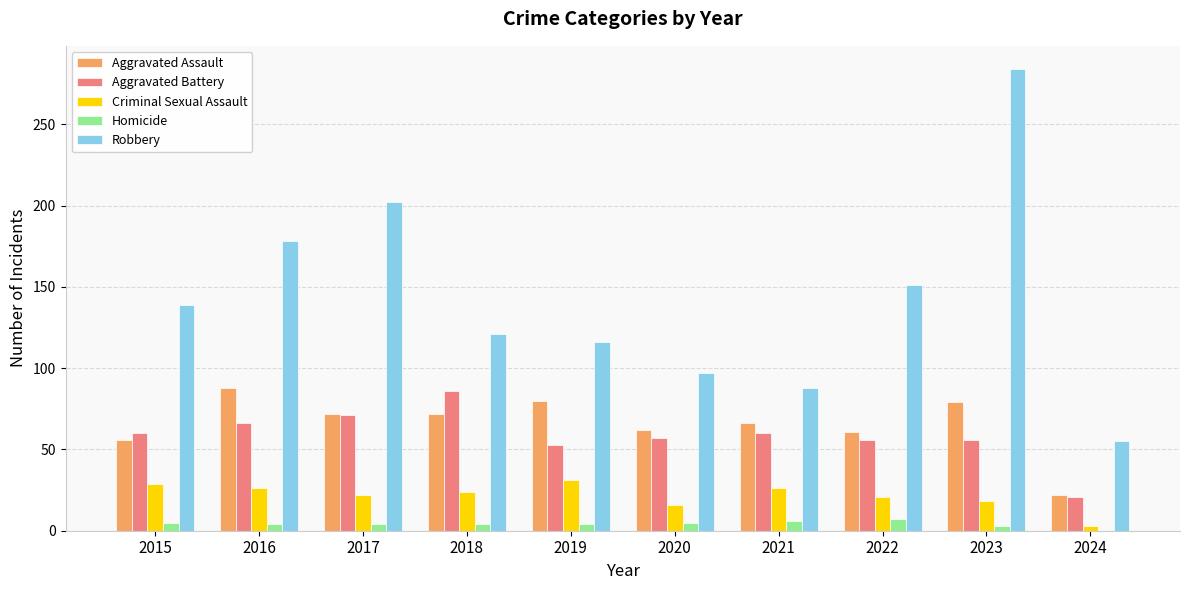

The value of Aggravated Battery at 2023 is 93. True or false?

False